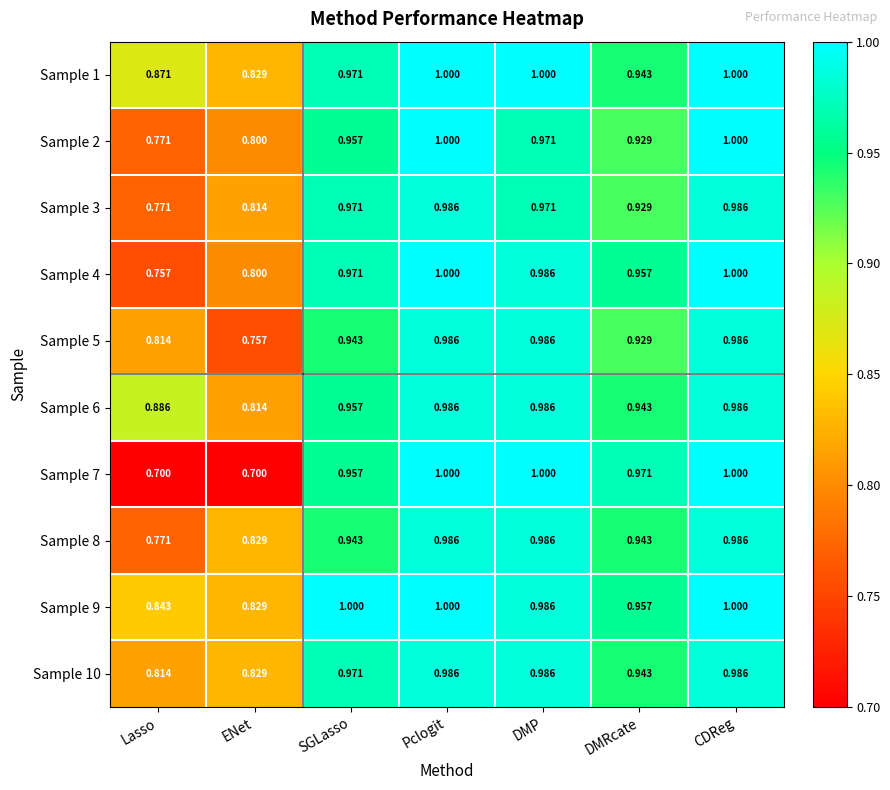

Reading left to right, list all the values displayed in this chart.

Sample 1: Lasso=0.9	ENet=0.8	SGLasso=1.0	Pclogit=1.0	DMP=1.0	DMRcate=0.9	CDReg=1.0
Sample 2: Lasso=0.8	ENet=0.8	SGLasso=1.0	Pclogit=1.0	DMP=1.0	DMRcate=0.9	CDReg=1.0
Sample 3: Lasso=0.8	ENet=0.8	SGLasso=1.0	Pclogit=1.0	DMP=1.0	DMRcate=0.9	CDReg=1.0
Sample 4: Lasso=0.8	ENet=0.8	SGLasso=1.0	Pclogit=1.0	DMP=1.0	DMRcate=1.0	CDReg=1.0
Sample 5: Lasso=0.8	ENet=0.8	SGLasso=0.9	Pclogit=1.0	DMP=1.0	DMRcate=0.9	CDReg=1.0
Sample 6: Lasso=0.9	ENet=0.8	SGLasso=1.0	Pclogit=1.0	DMP=1.0	DMRcate=0.9	CDReg=1.0
Sample 7: Lasso=0.7	ENet=0.7	SGLasso=1.0	Pclogit=1.0	DMP=1.0	DMRcate=1.0	CDReg=1.0
Sample 8: Lasso=0.8	ENet=0.8	SGLasso=0.9	Pclogit=1.0	DMP=1.0	DMRcate=0.9	CDReg=1.0
Sample 9: Lasso=0.8	ENet=0.8	SGLasso=1.0	Pclogit=1.0	DMP=1.0	DMRcate=1.0	CDReg=1.0
Sample 10: Lasso=0.8	ENet=0.8	SGLasso=1.0	Pclogit=1.0	DMP=1.0	DMRcate=0.9	CDReg=1.0